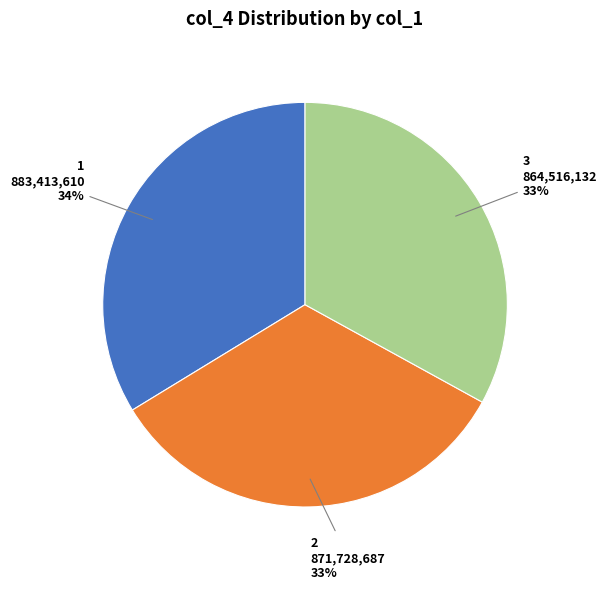

Count the number of slices in the pie.

3